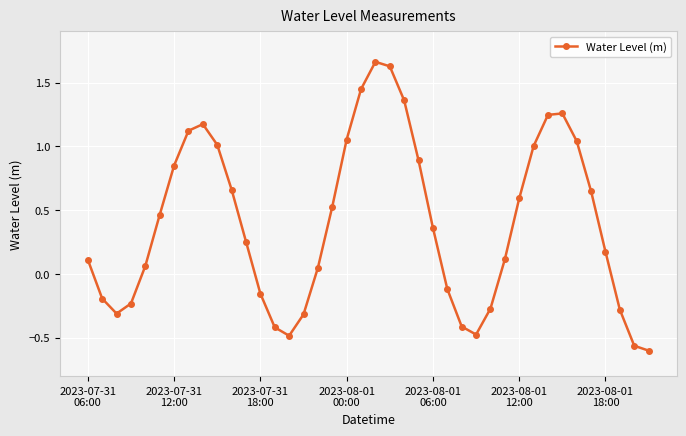

How many lines are shown in the chart?

1